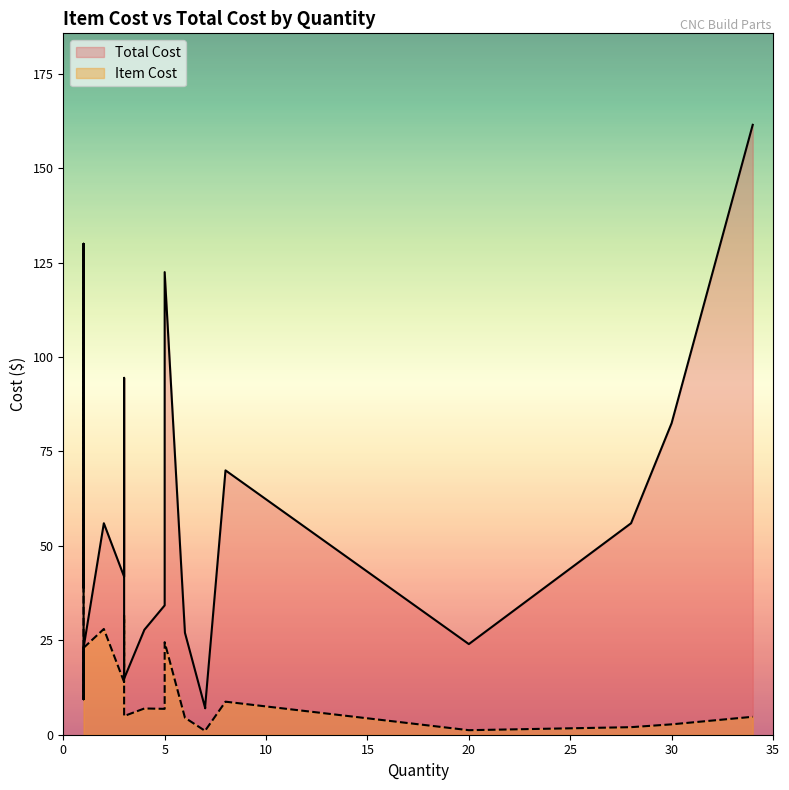

Rank the series at 7 from lowest to highest value.

Item Cost, Total Cost